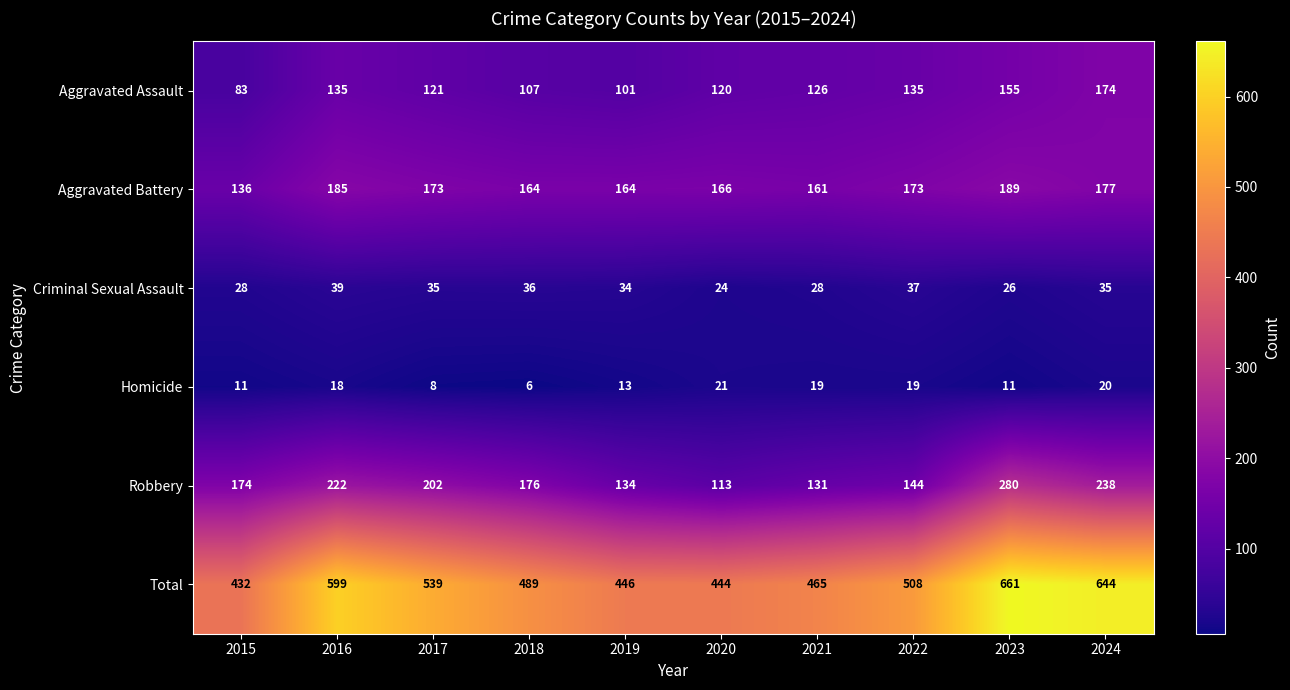

Rank the series by their maximum value, from highest to lowest.

Total, Robbery, Aggravated Battery, Aggravated Assault, Criminal Sexual Assault, Homicide